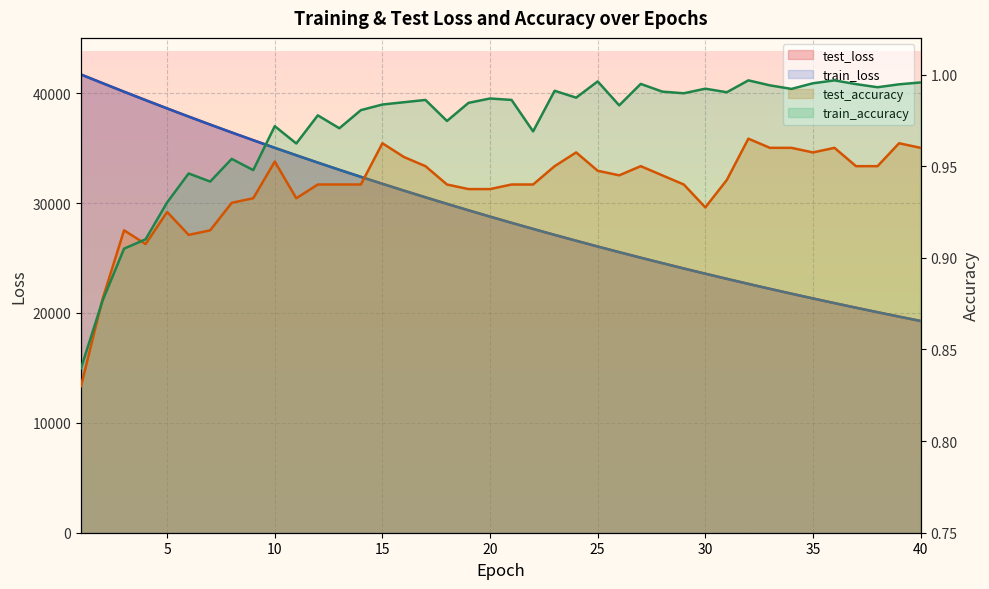

Which series has the largest total across all categories?

test_loss